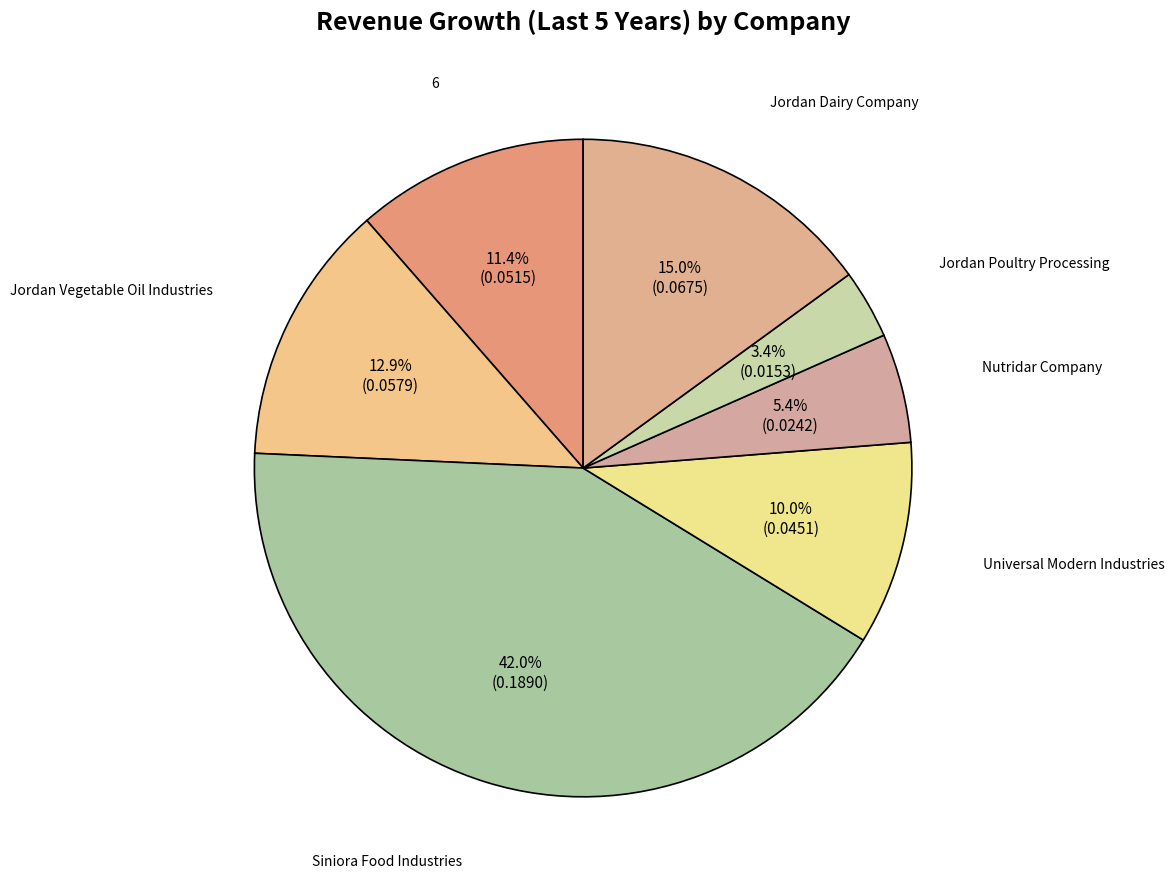

What percentage do Jordan Poultry Processing and Jordan Dairy Company together represent?

18.4%